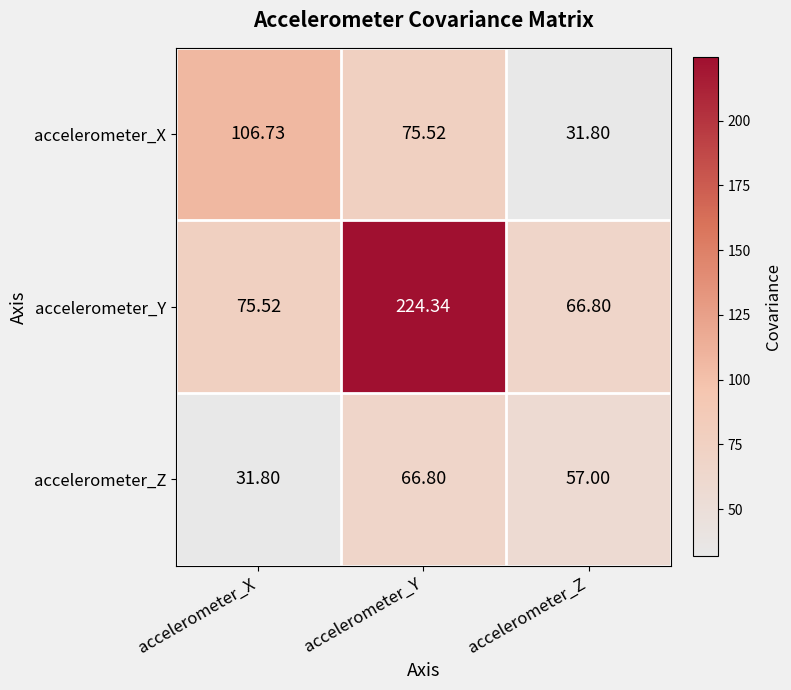

At accelerometer_X, list the series in order from smallest to largest.

accelerometer_Z, accelerometer_Y, accelerometer_X